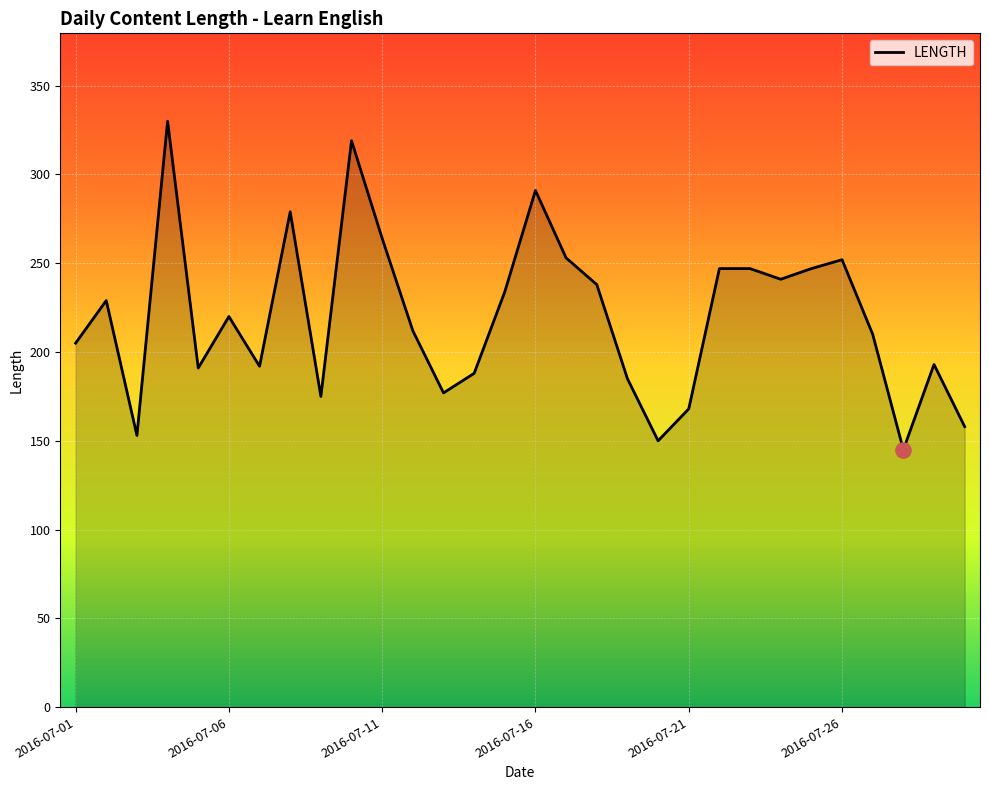

What is the smallest value displayed?

145